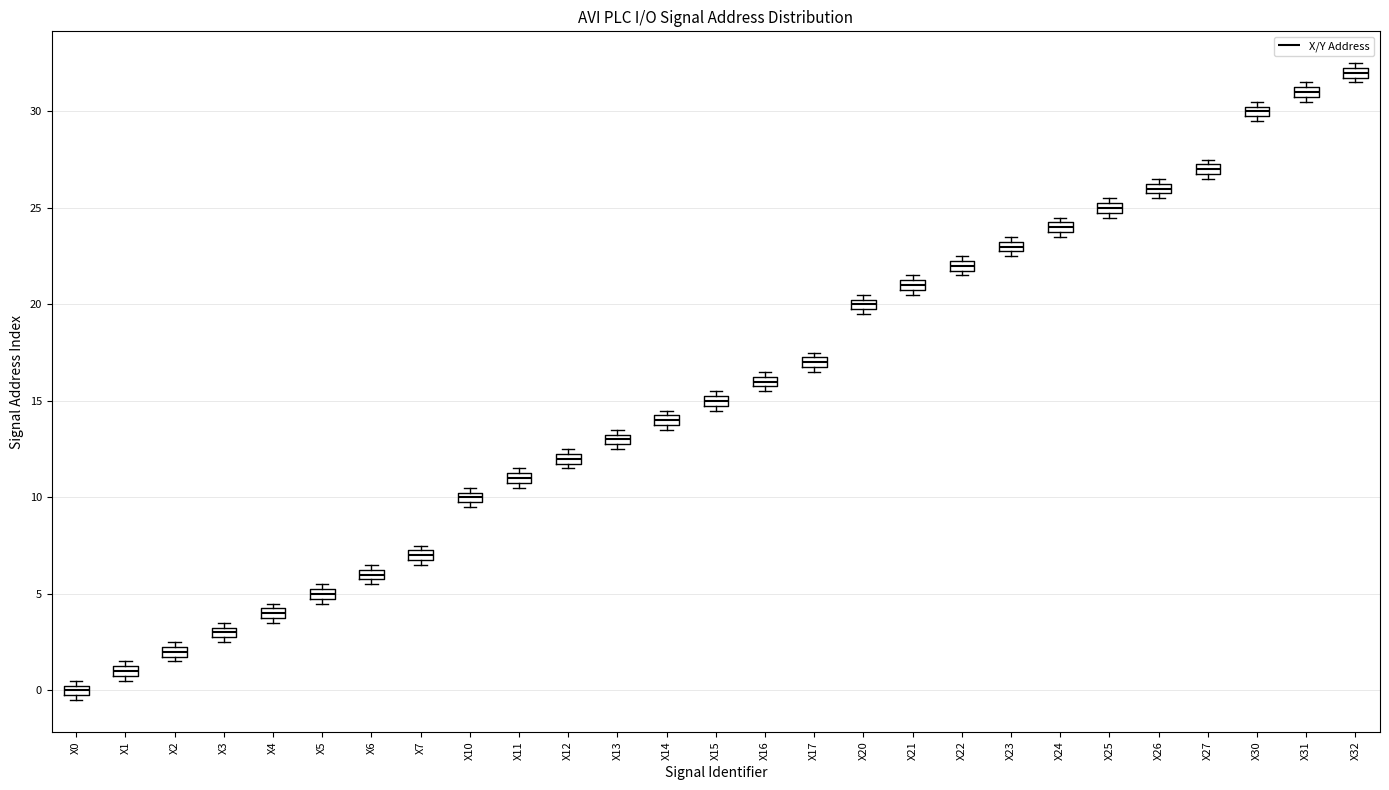

Where is the lower edge of the box for X21 on the y-axis? The values are not printed on the chart, so give them approximately, as read against the axis.

21.0